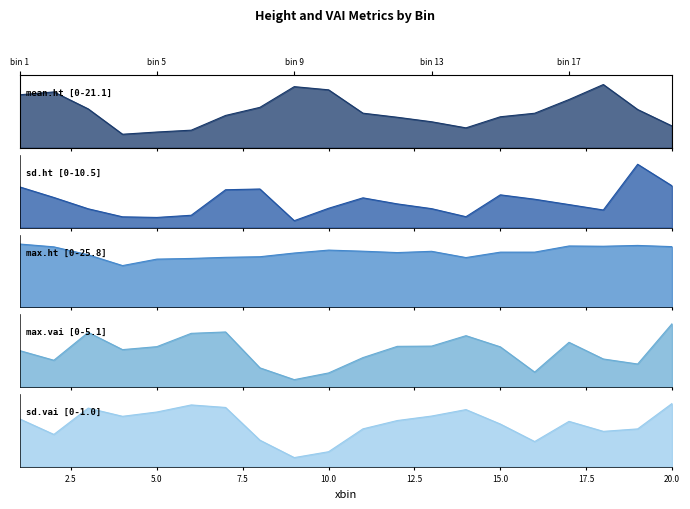

What is the maximum value for max.ht?

25.8